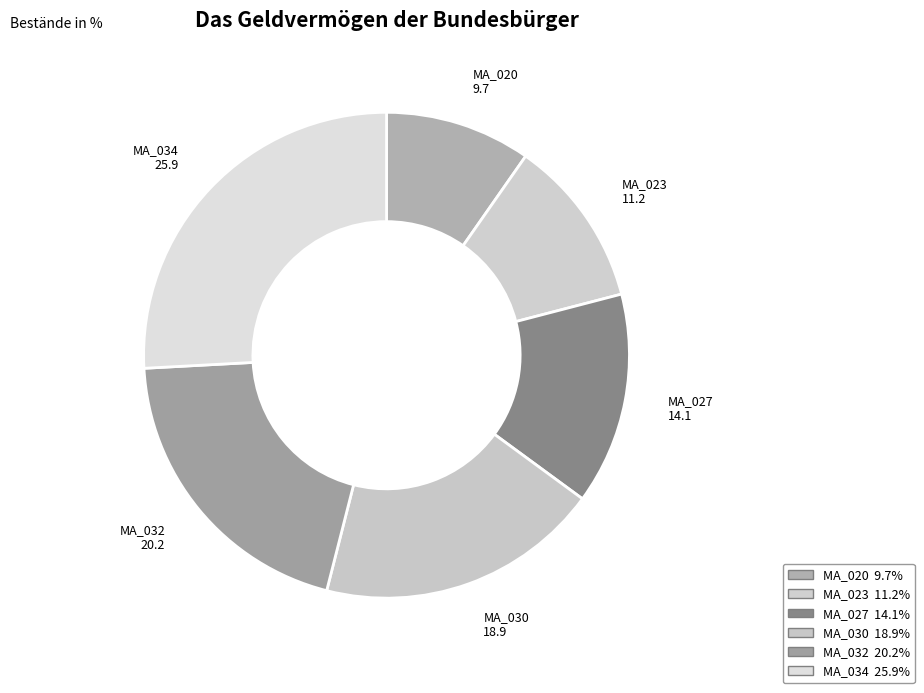

How many segments does this pie chart have?

6